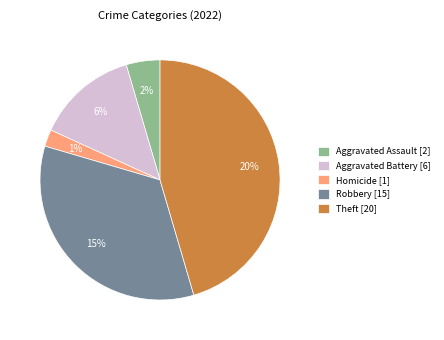

Is it true that Motor Vehicle Theft is 1% of the pie?

False